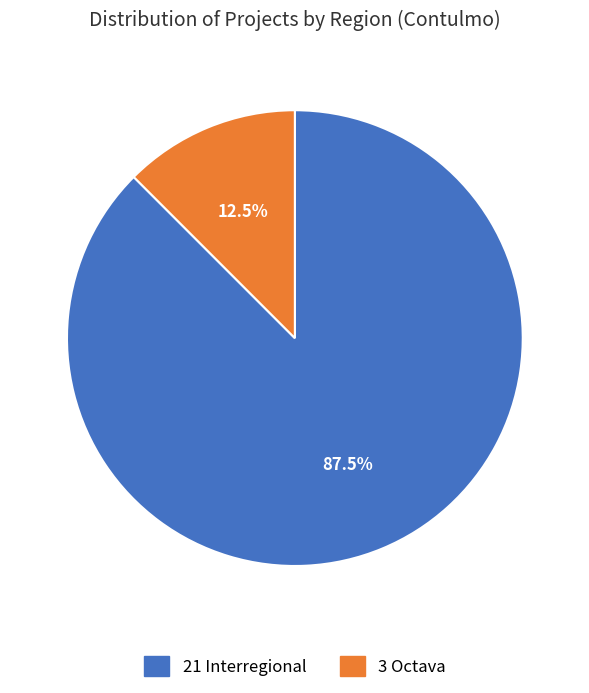

To the nearest percent, what is the average slice percentage?

50%